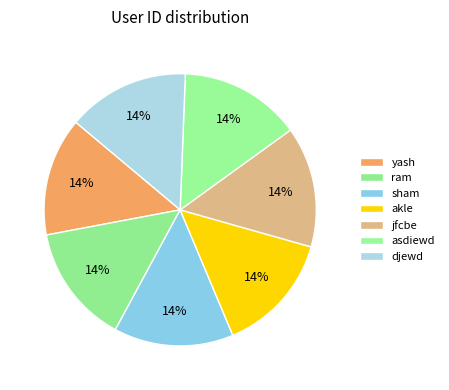

Which category has the smallest portion of the pie?

yash